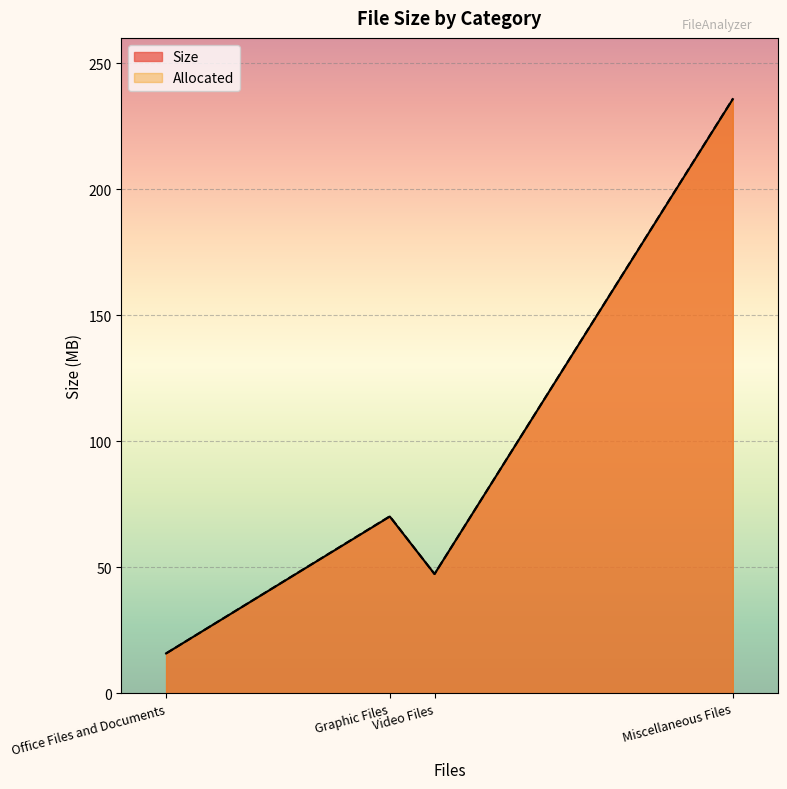

True or false: Allocated has more than 0 points higher than both neighbors.

True